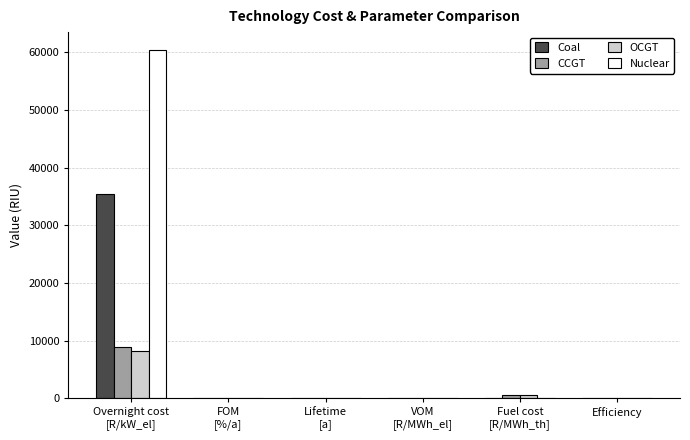

What is the sum of all Nuclear values?

60574.9